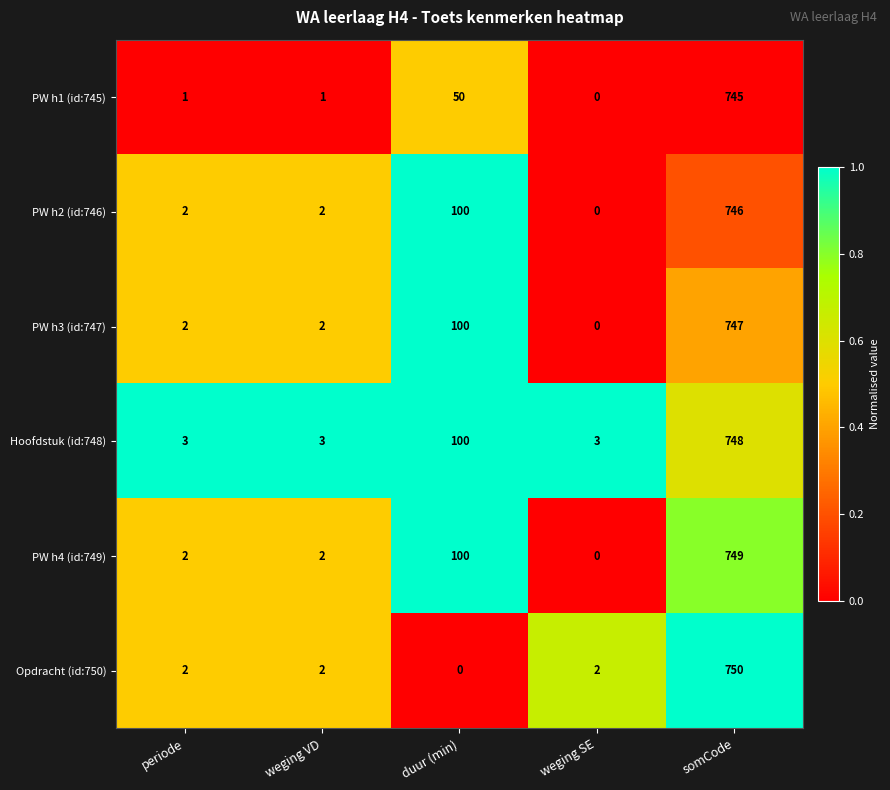

At which category is the sum across all series the highest?

somCode